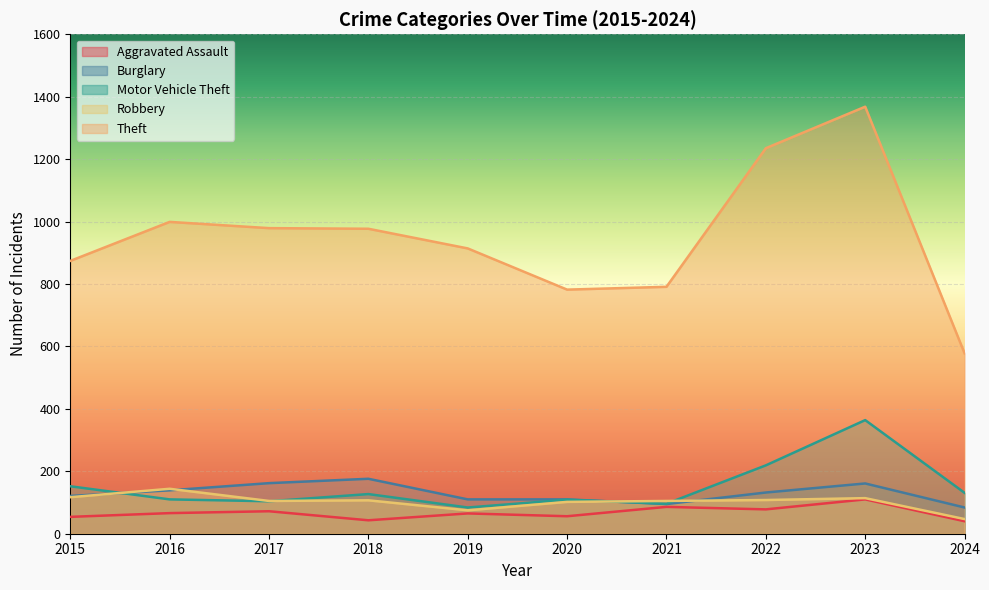

Between 2020 and 2021, which series saw the biggest shift?

Aggravated Assault